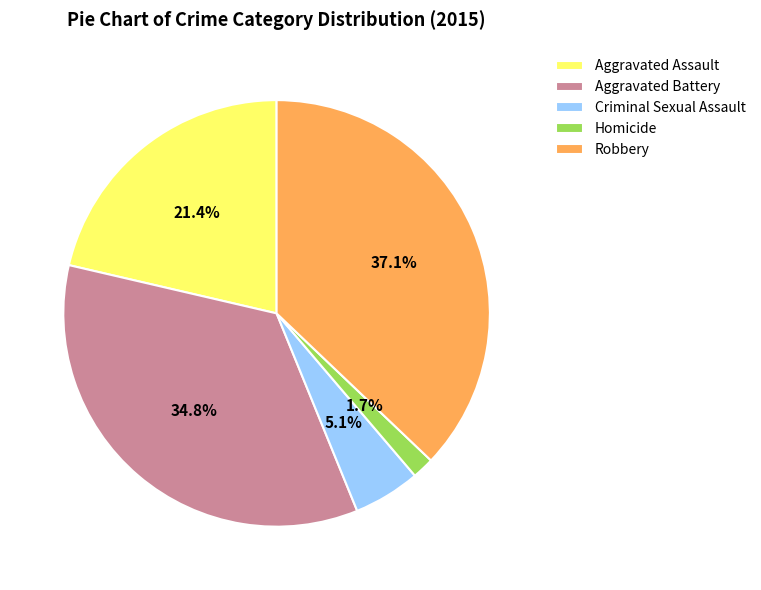

Which has a higher value, Aggravated Battery or Homicide?

Aggravated Battery